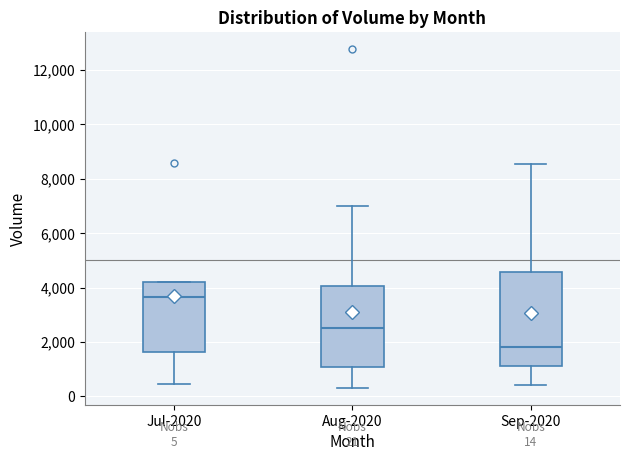

Comparing the boxes themselves (not the whiskers), which one is the tallest?

Sep-2020